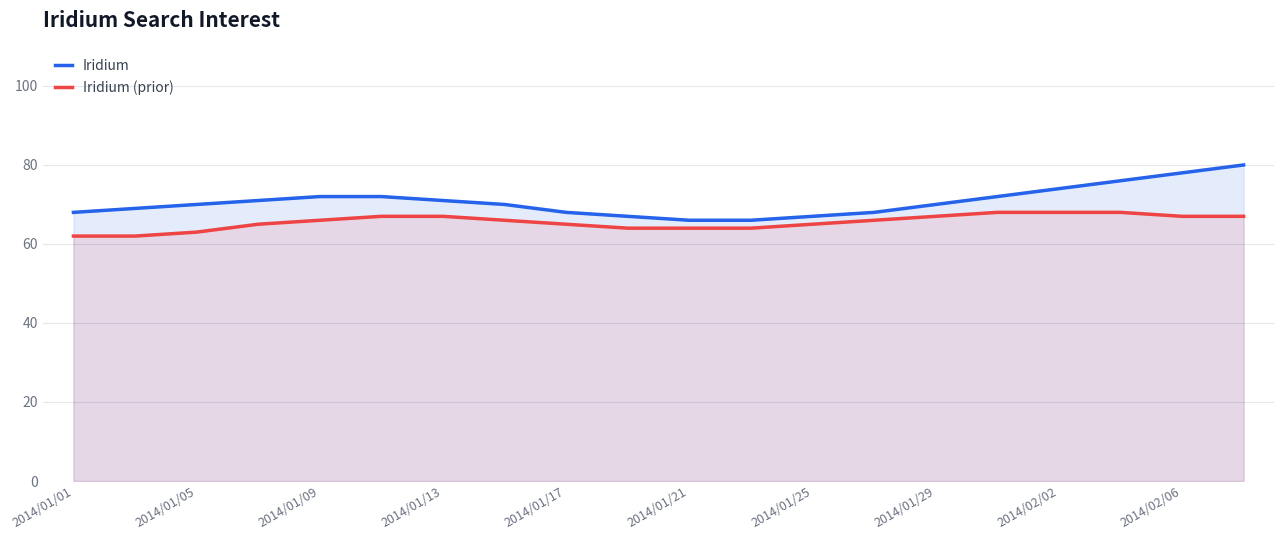

True or false: Iridium has more than 0 interior local peaks.

False